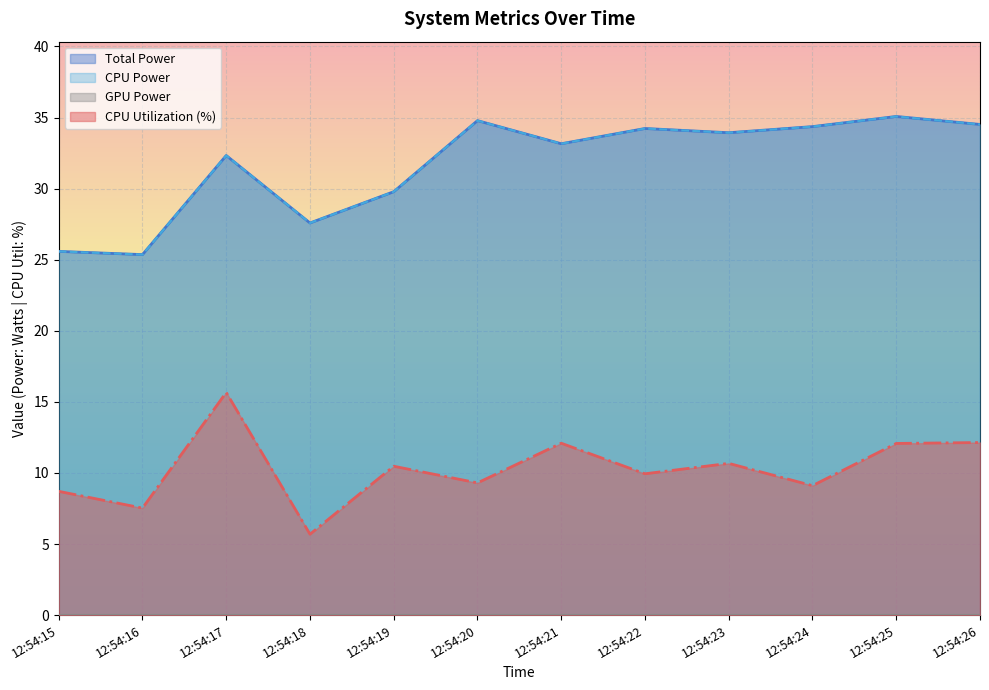

Which series has the widest spread of values?

CPU Utilization